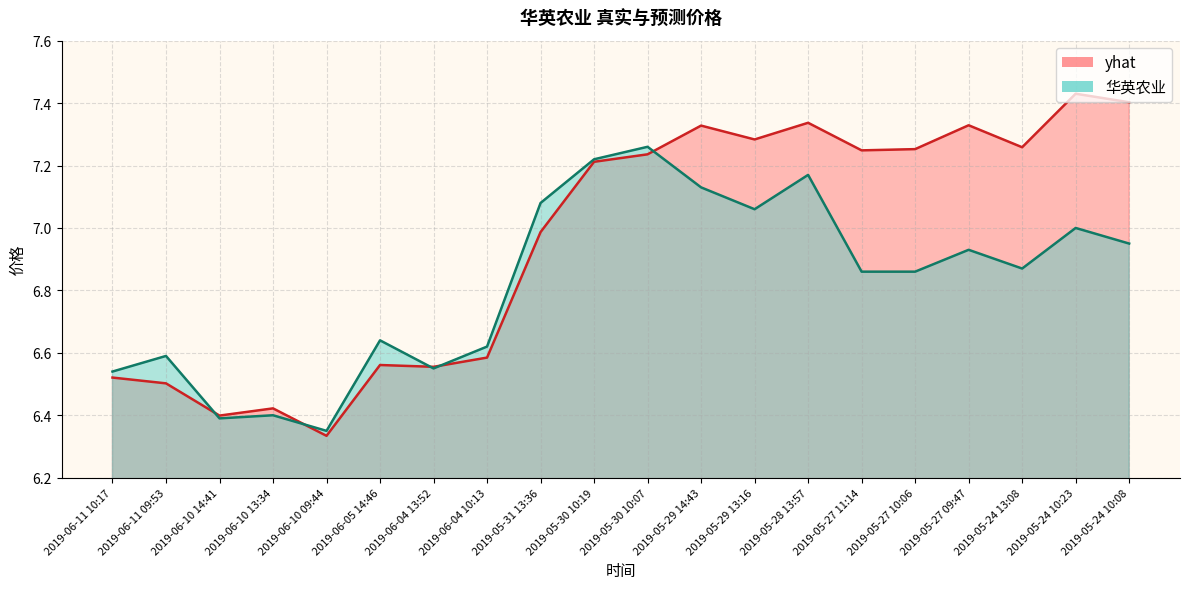

What is the sum of the 华英农业 values at 2019-06-10 13:34 and 2019-06-11 10:17?

12.9